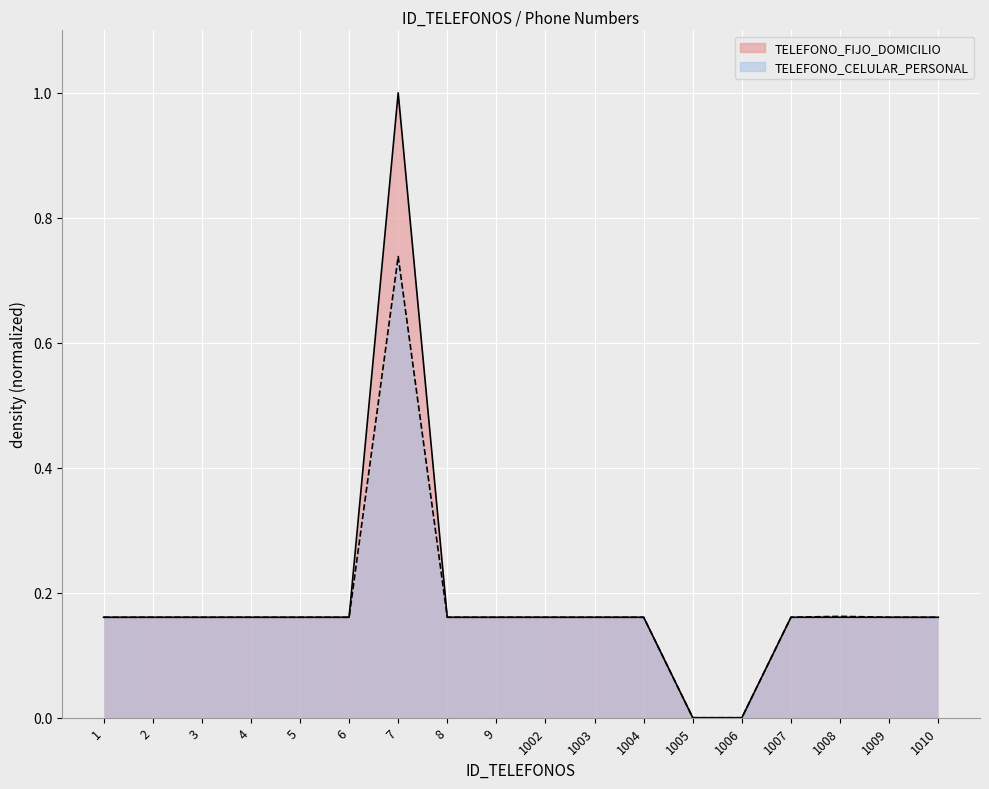

Which has a higher value, 1008 or 1007?

1007